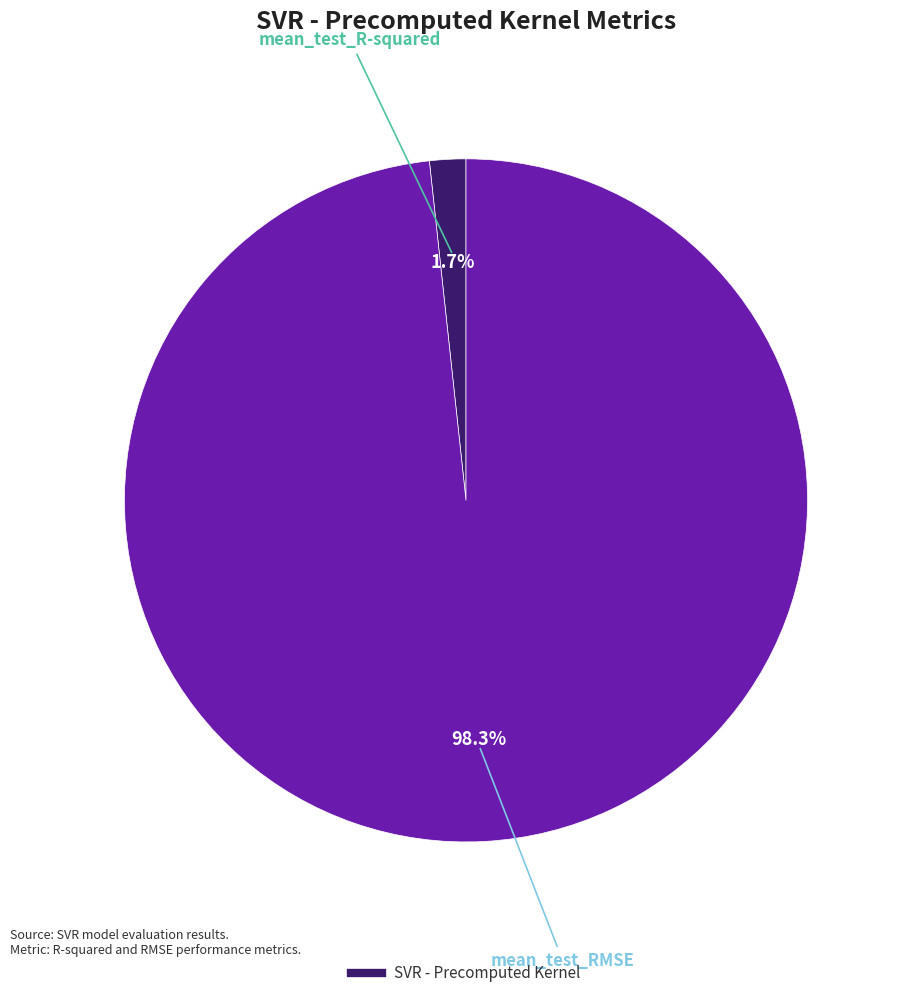

Is there a majority slice in this chart?

Yes